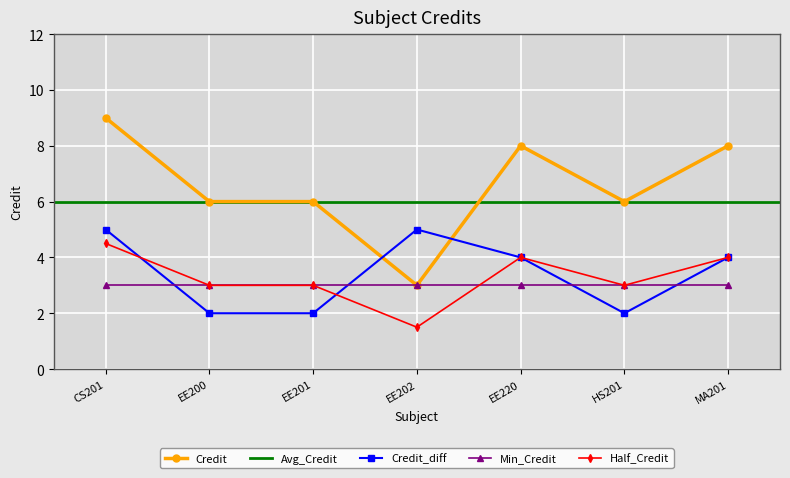

The value of Min_Credit at EE201 is 2.0. True or false?

False